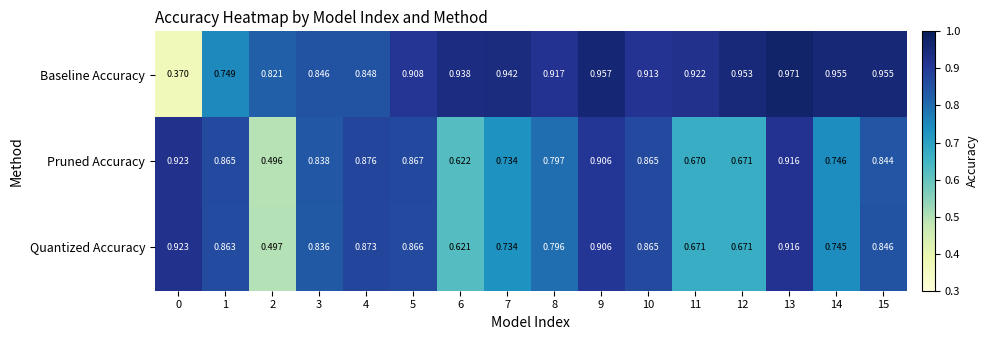

Is the value of Baseline Accuracy at 1 greater than the value of Pruned Accuracy at 8?

No